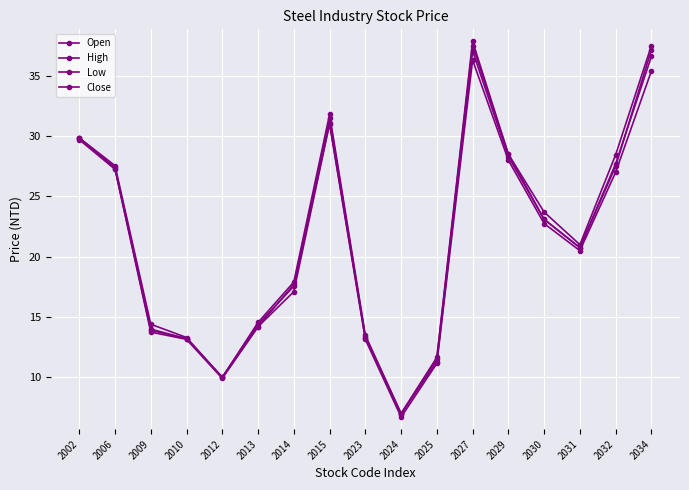

Which series changed the most between 2027 and 2034?

Low